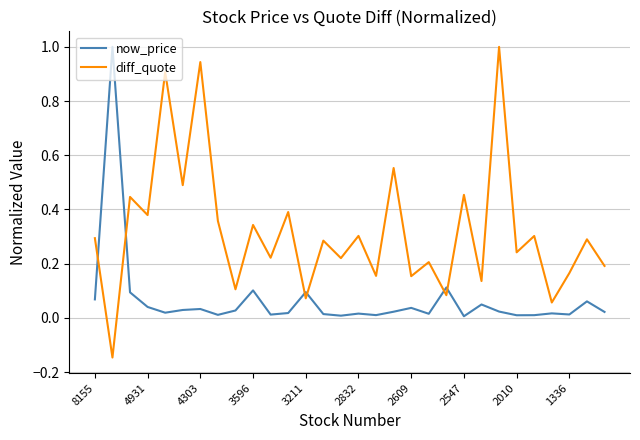

In diff_quote, how many points are higher than both neighbors (excluding endpoints)?

13